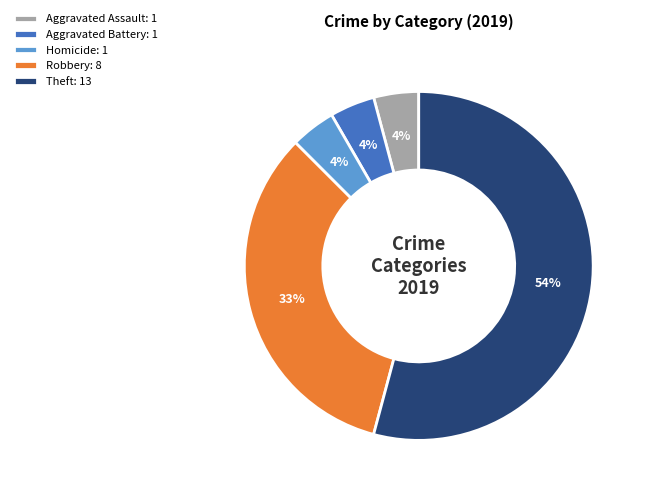

Does Theft: 13 account for over 50% of the chart?

Yes